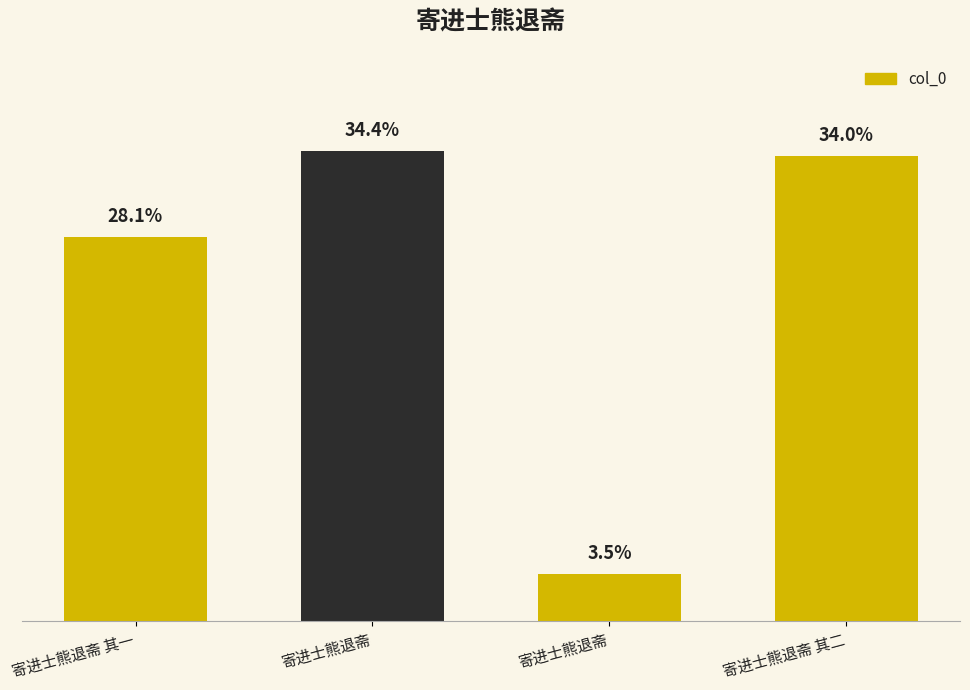

At which label is the value closest to 613670?

寄进士熊退斋 其一